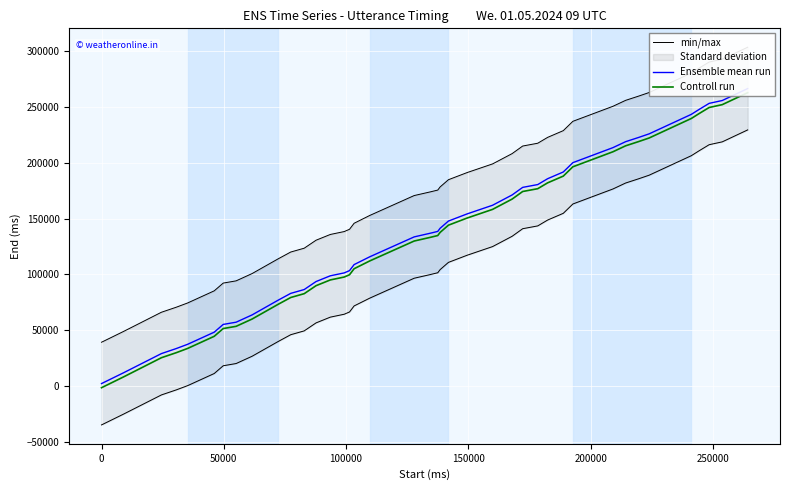

Is it true that min/max equals 86655.5 at 13?

False